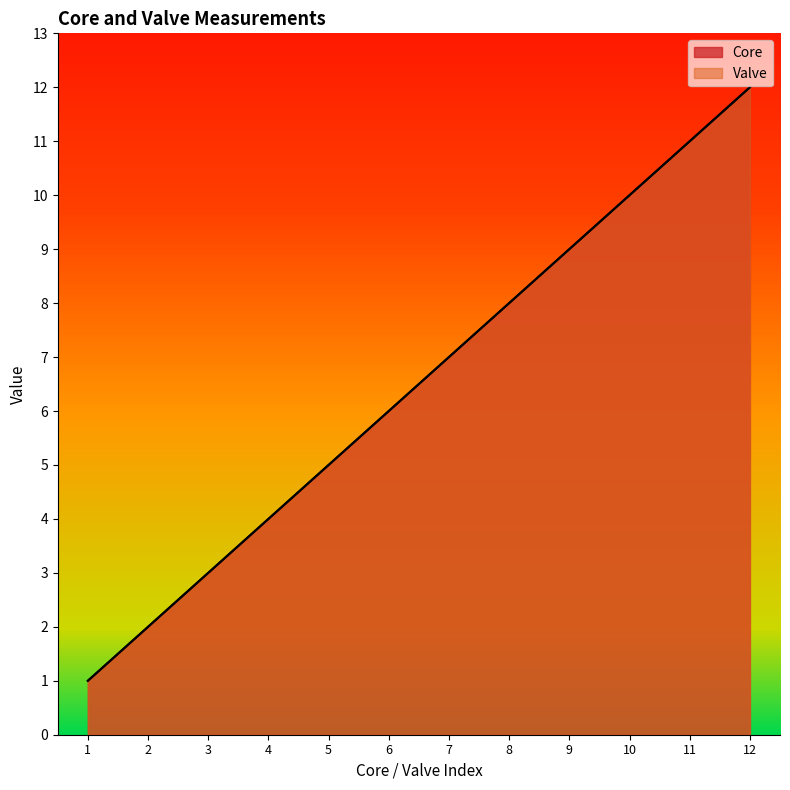

True or false: Core and Valve cross at least once.

False